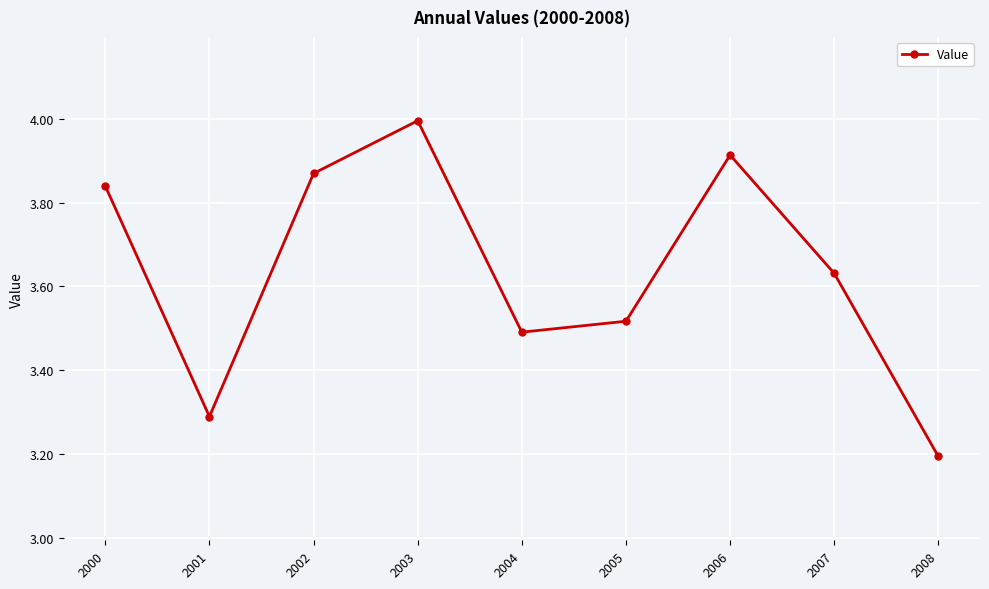

Which label corresponds to the smallest value in the chart?

2008